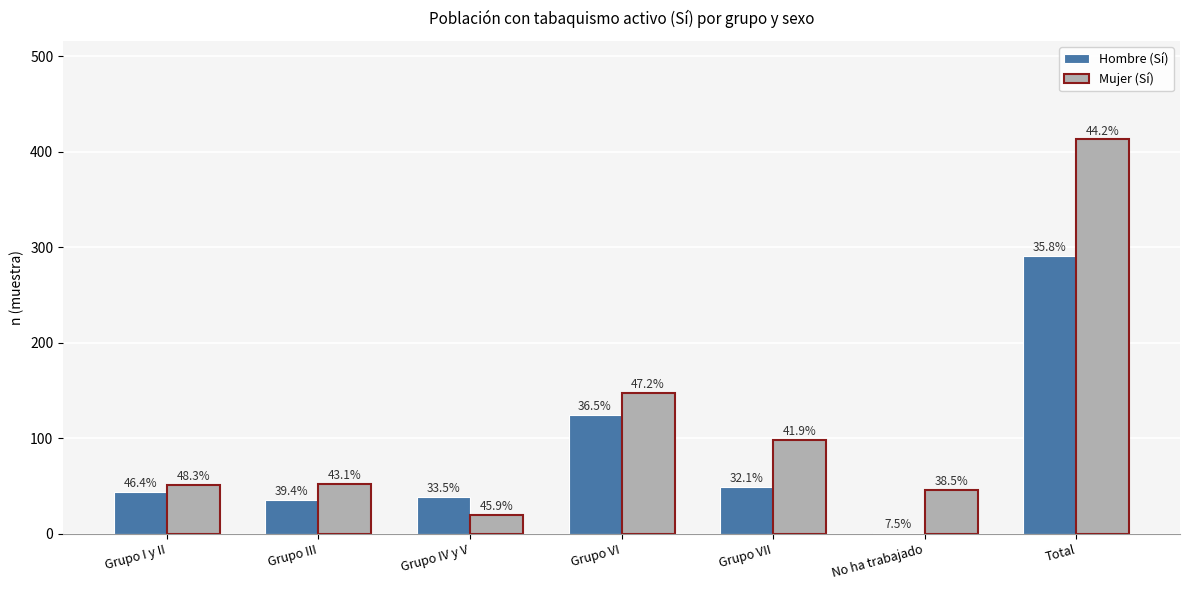

At how many categories does at least one series exceed 130?

2